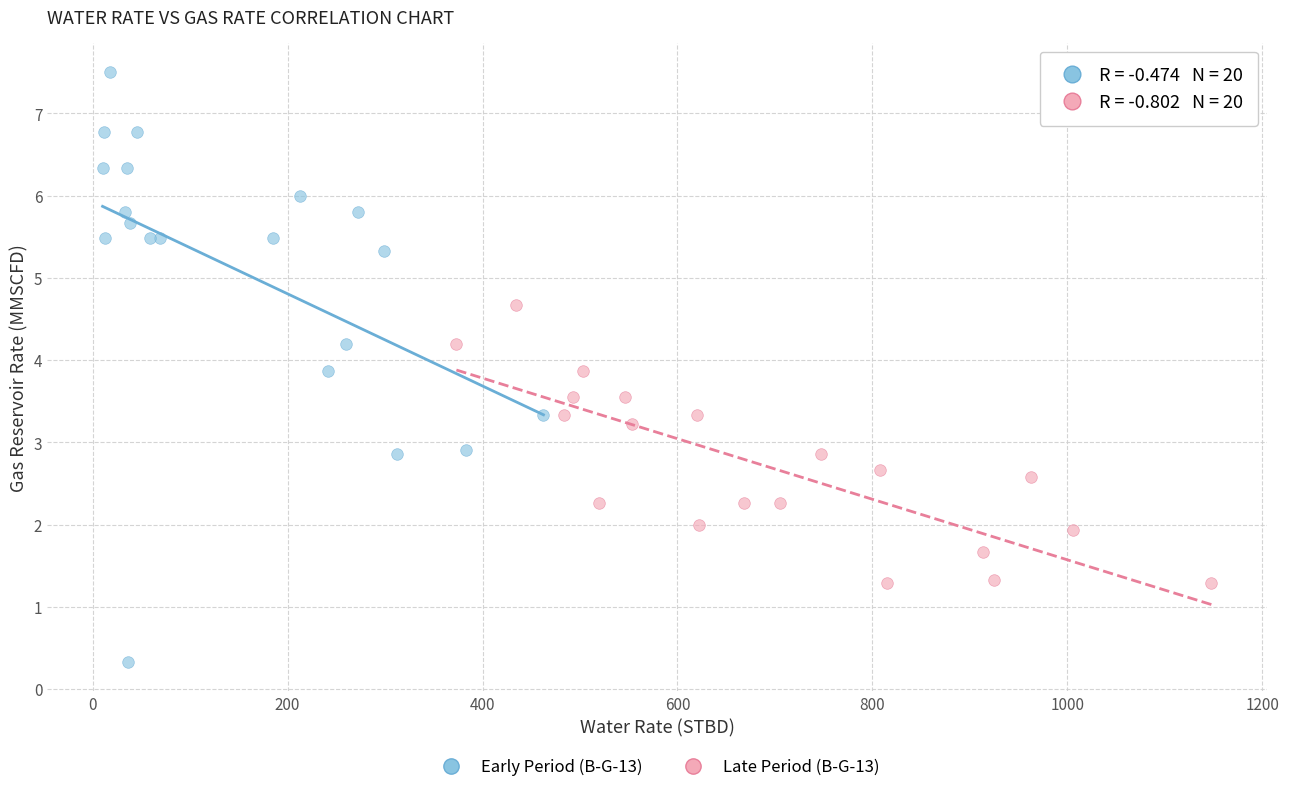

Which series reaches the minimum Y coordinate?

Early Period (B-G-13)